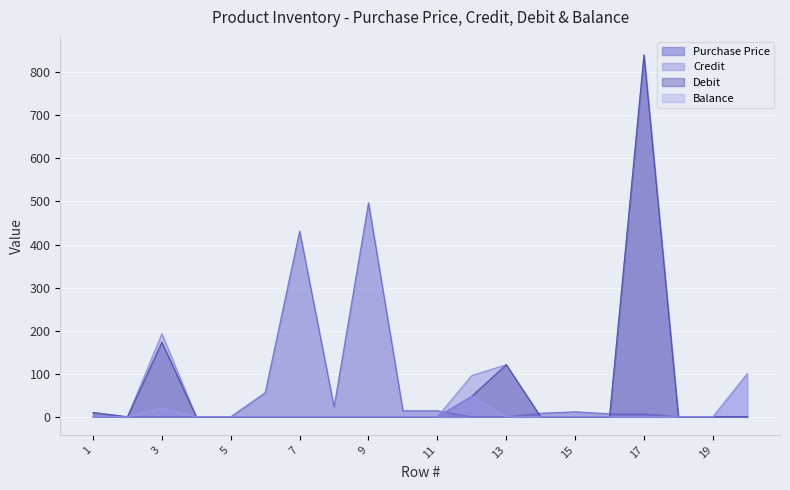

How many distinct data groups are displayed?

4